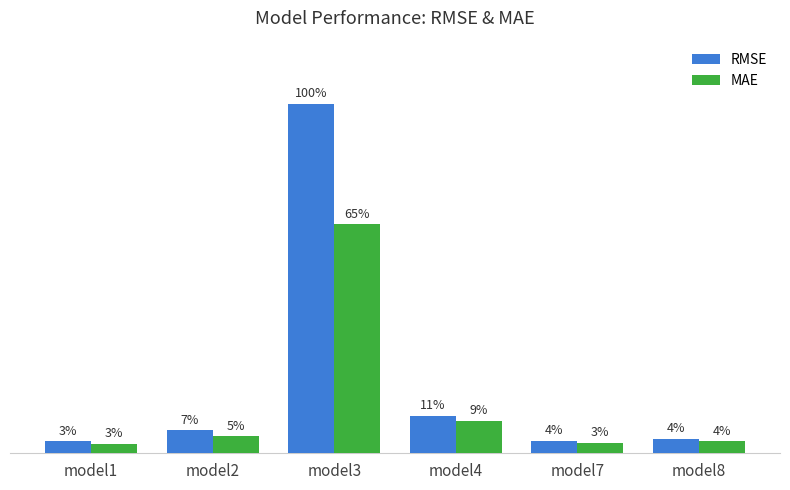

Does the chart contain stacked bars?

No